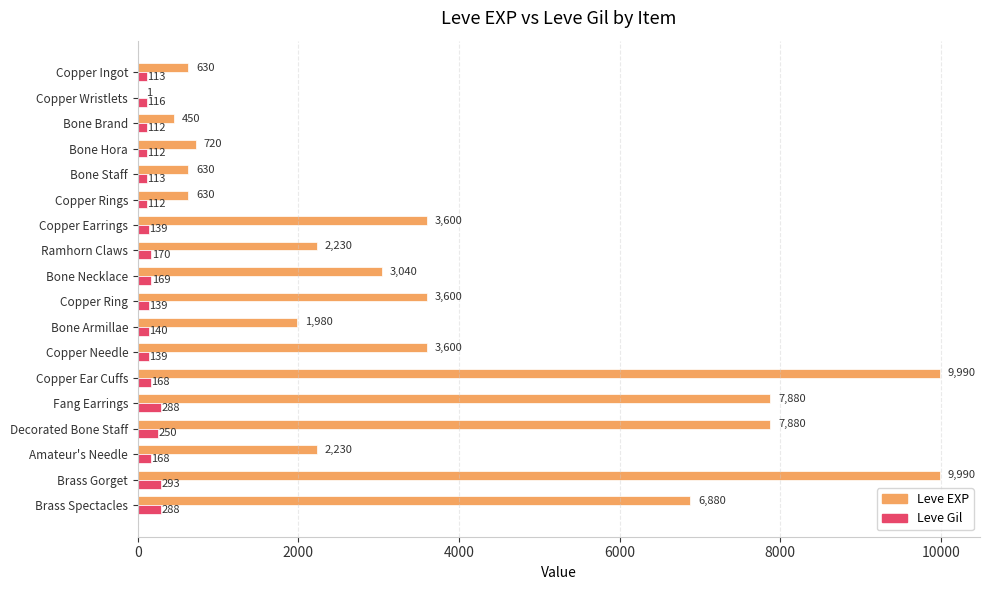

Read the Leve EXP value at Copper Ring.

3600